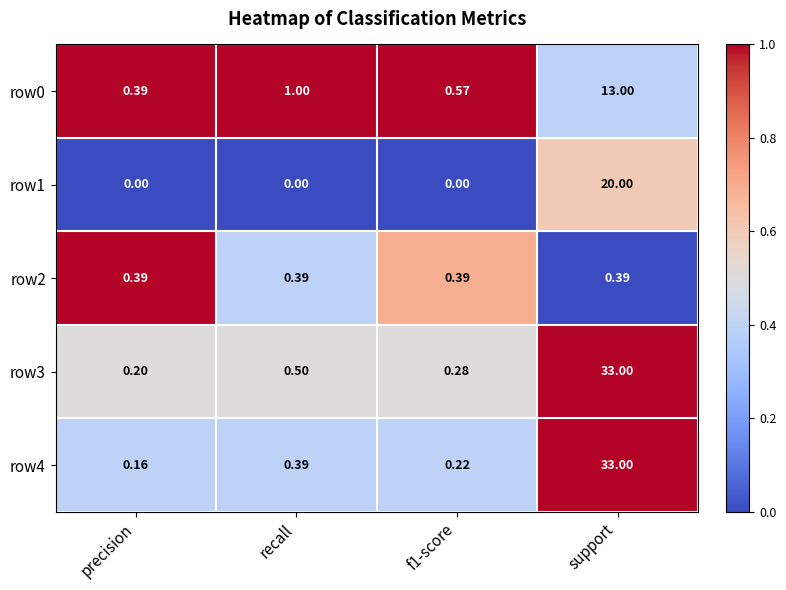

Where is row3 nearest to the value 16?

recall